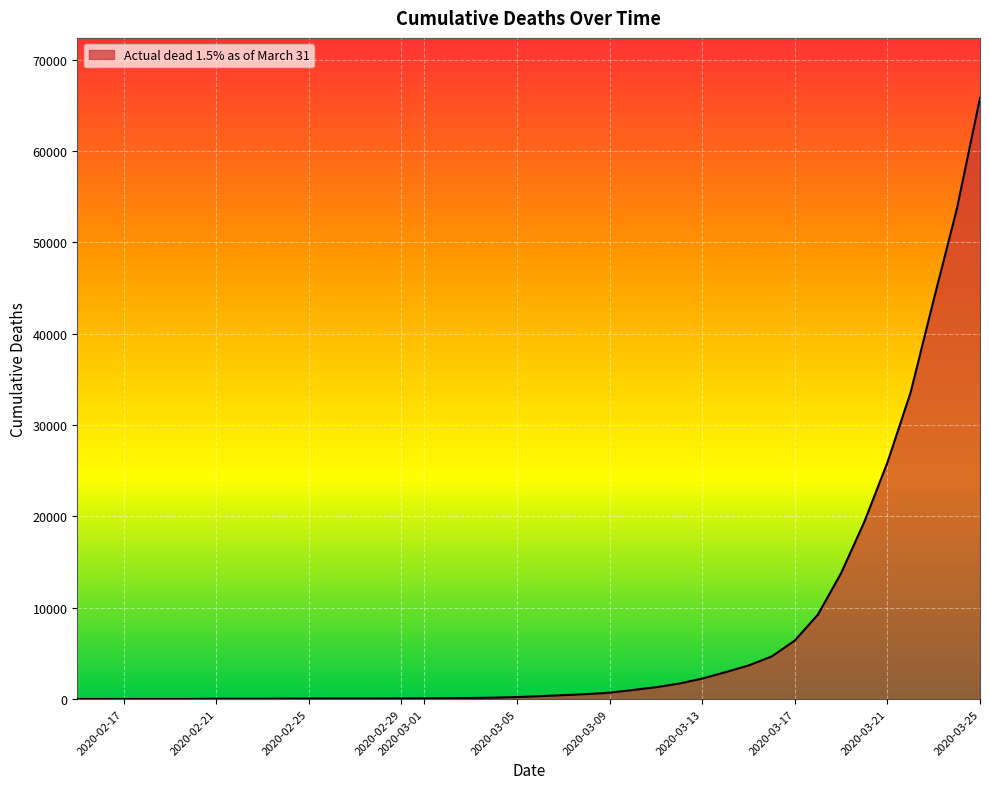

What is the greatest value displayed?

65797